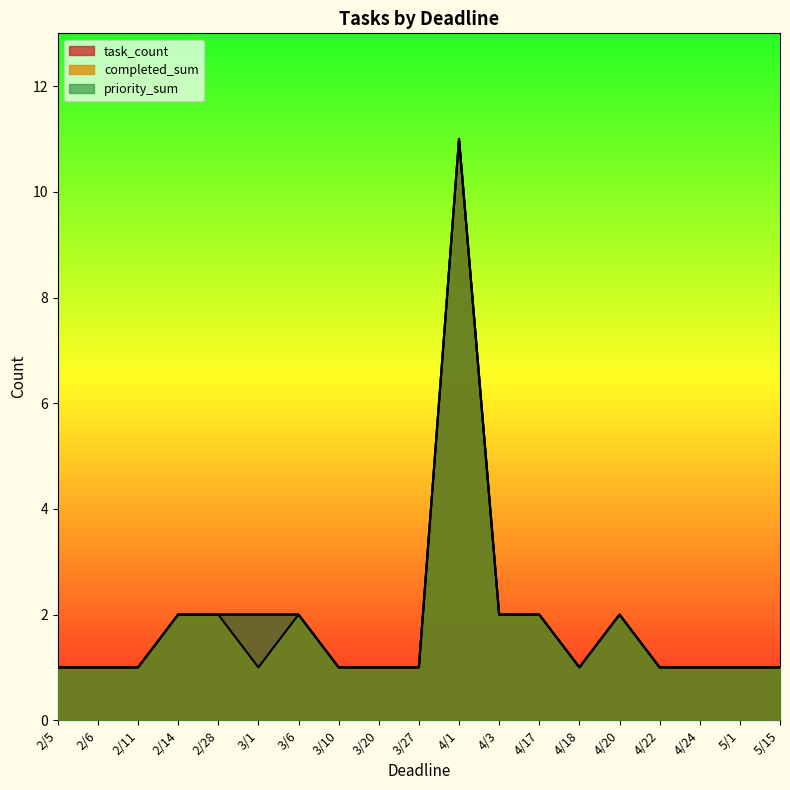

What is the difference between the maximum and minimum values in the priority_sum series?

7